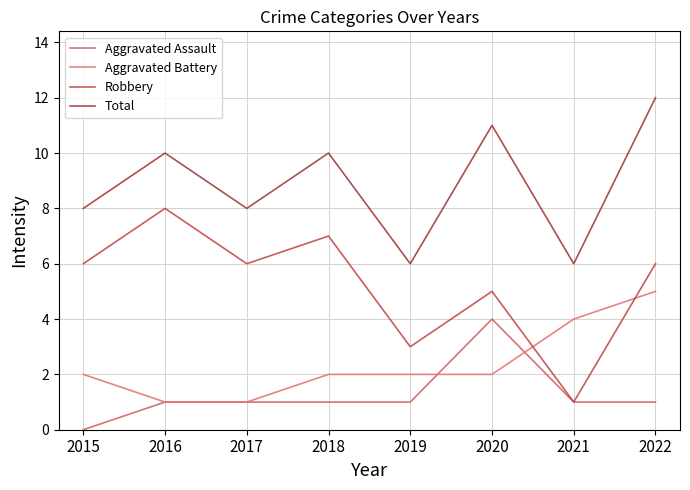

Reading left to right, list all the values displayed in this chart.

Aggravated Assault: 2015=0	2016=1	2017=1	2018=1	2019=1	2020=4	2021=1	2022=1
Aggravated Battery: 2015=2	2016=1	2017=1	2018=2	2019=2	2020=2	2021=4	2022=5
Robbery: 2015=6	2016=8	2017=6	2018=7	2019=3	2020=5	2021=1	2022=6
Total: 2015=8	2016=10	2017=8	2018=10	2019=6	2020=11	2021=6	2022=12